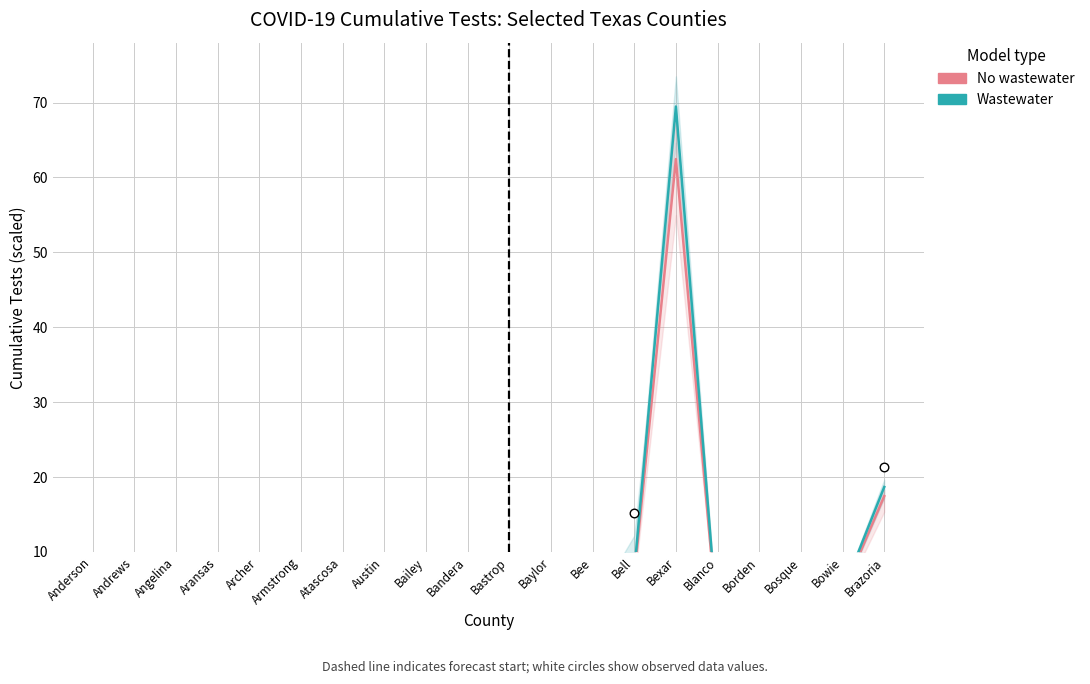

What is the total value across all series at Angelina?

5.0